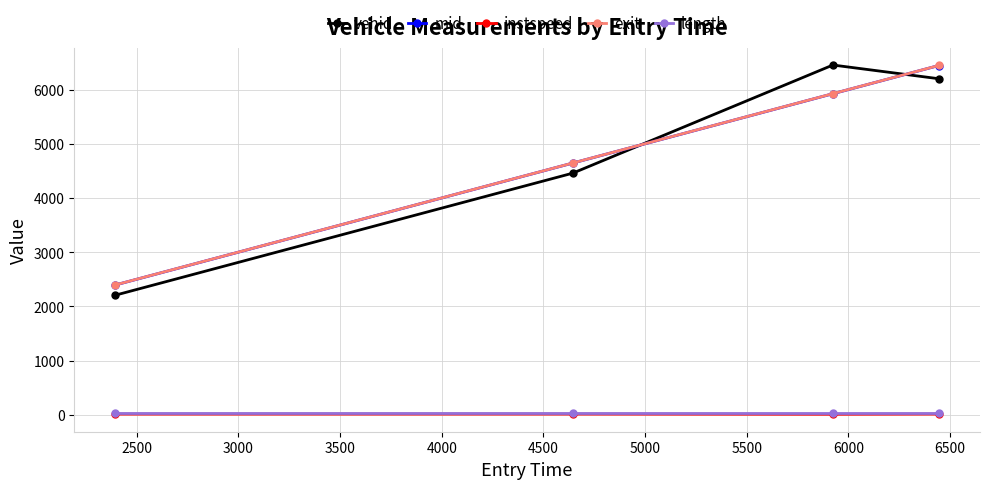

At how many categories does at least one series exceed 1736?

4